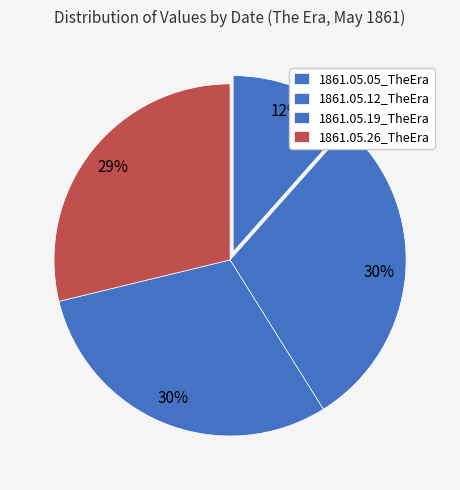

What percentage is the 1861.05.26_TheEra slice, to the nearest percent?

29%